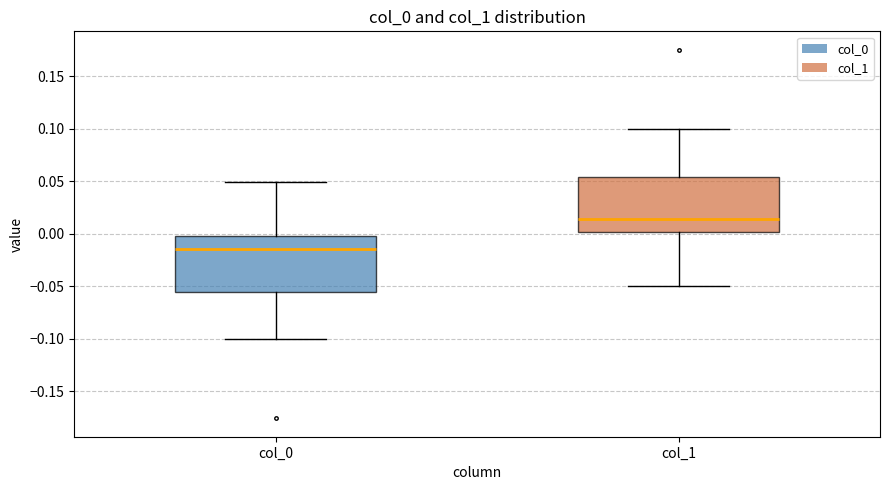

Which box has the highest median line?

col_1